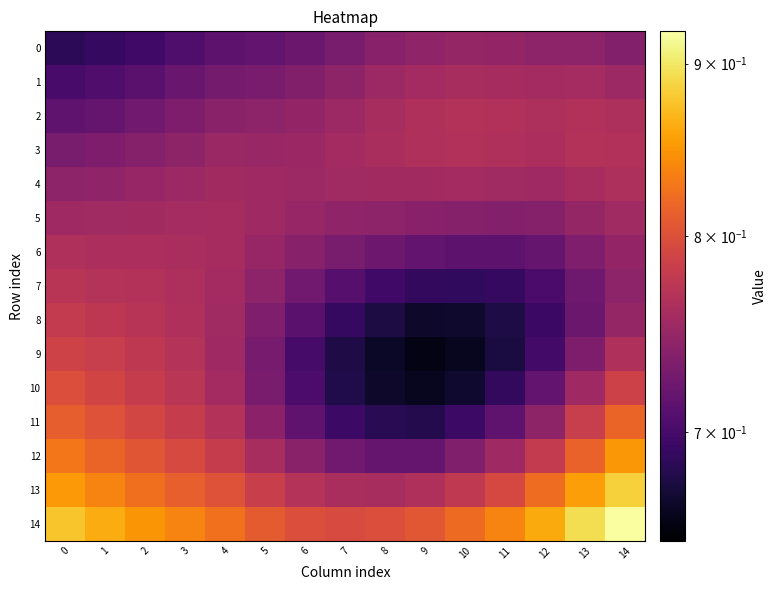

List the series in order of their peak value, lowest first.

0, 5, 1, 4, 6, 2, 3, 7, 8, 9, 10, 11, 12, 13, 14